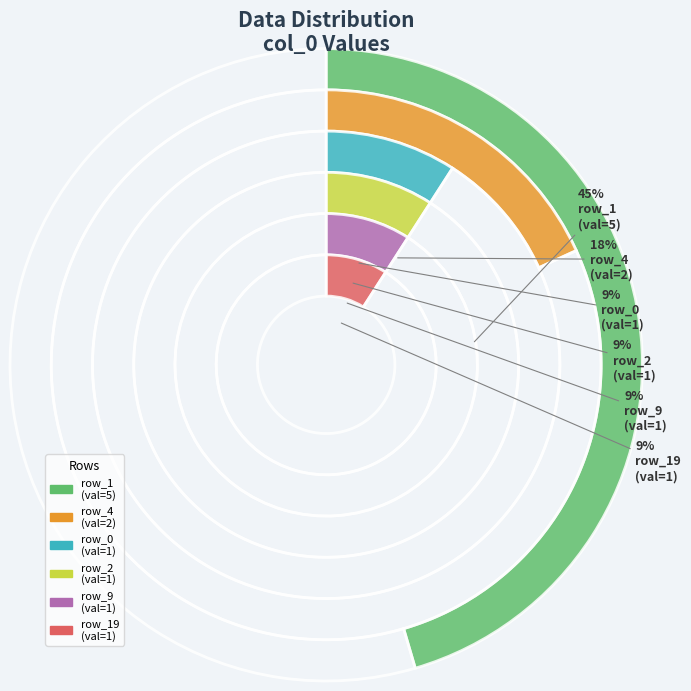

Which has a higher value, row_1 or row_2?

row_1